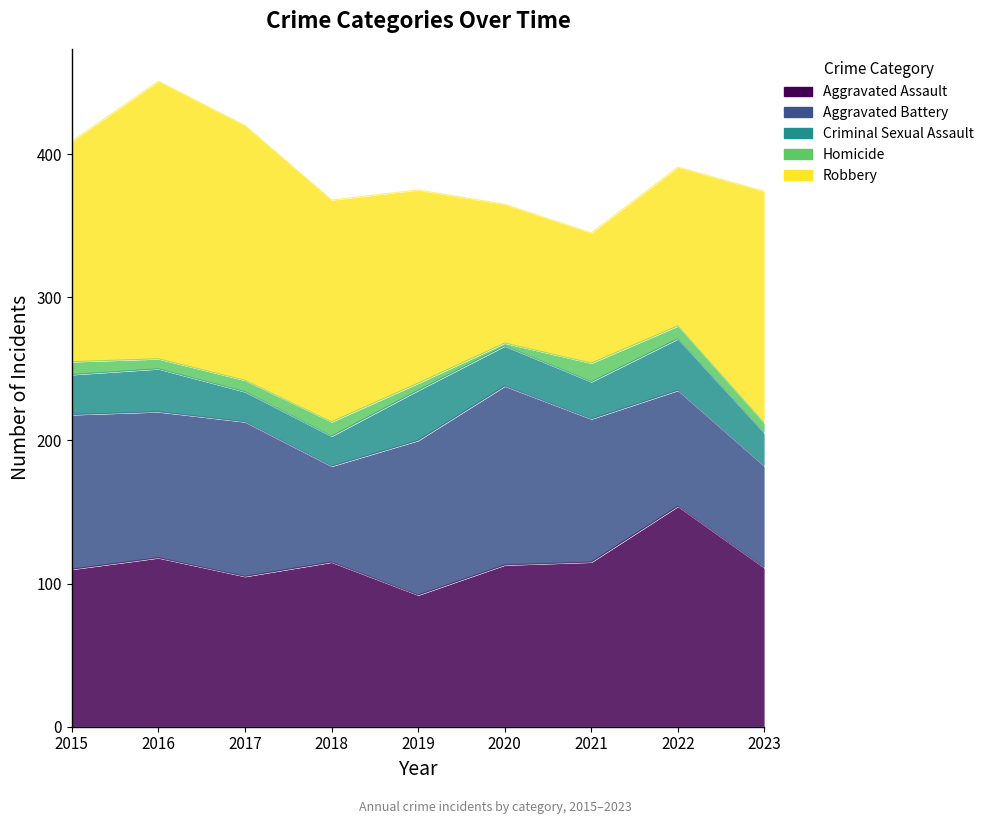

Which series has the largest range (max minus min)?

Robbery